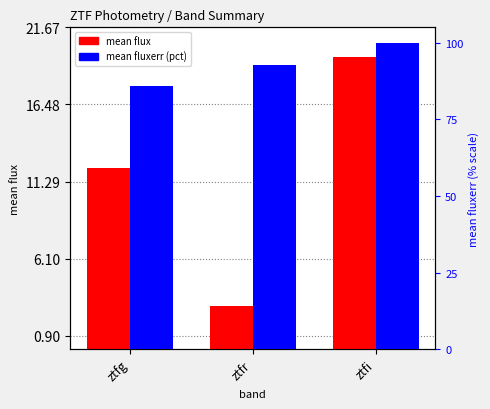

What is the difference between the mean flux values at ztfr and ztfi?

16.8